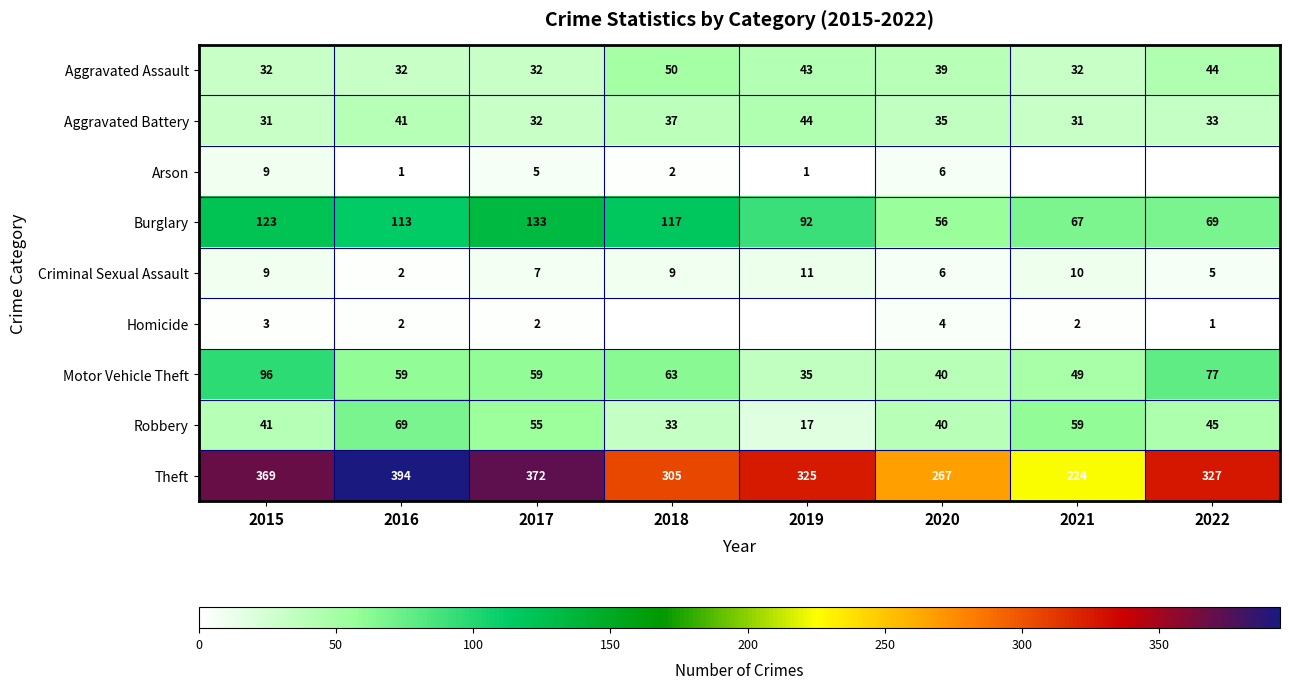

Is it true that Aggravated Battery equals 10 at 2022?

False